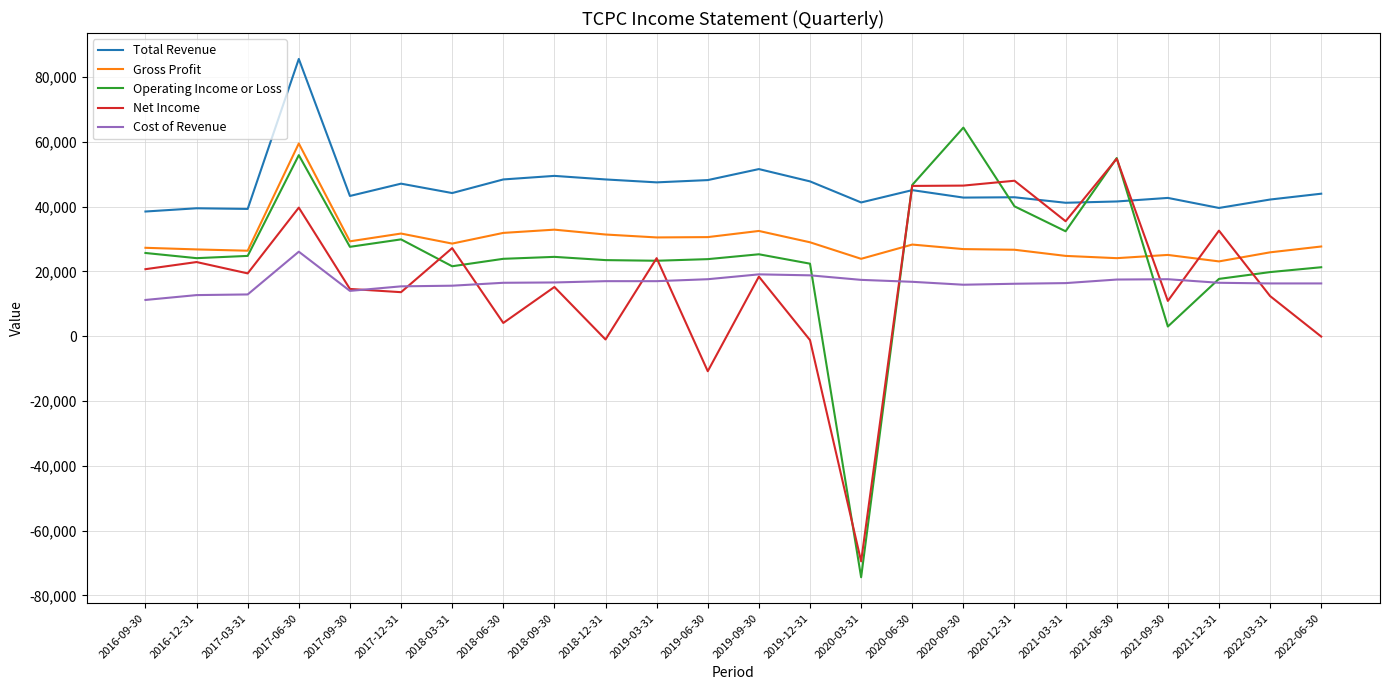

At which category is the sum across all series the highest?

2017-06-30